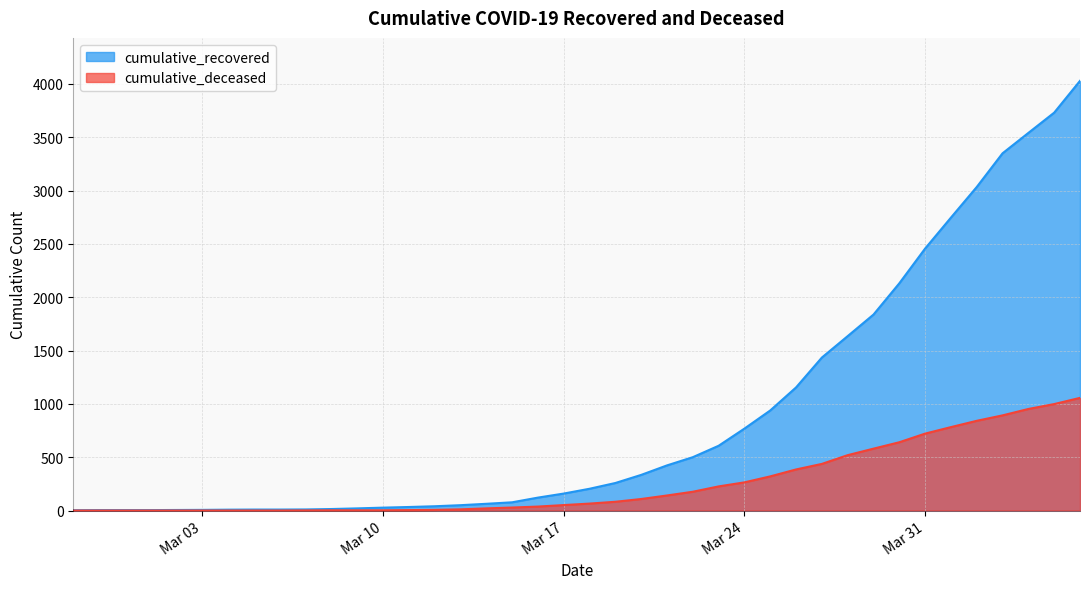

True or false: cumulative_recovered and cumulative_deceased cross at least once.

False